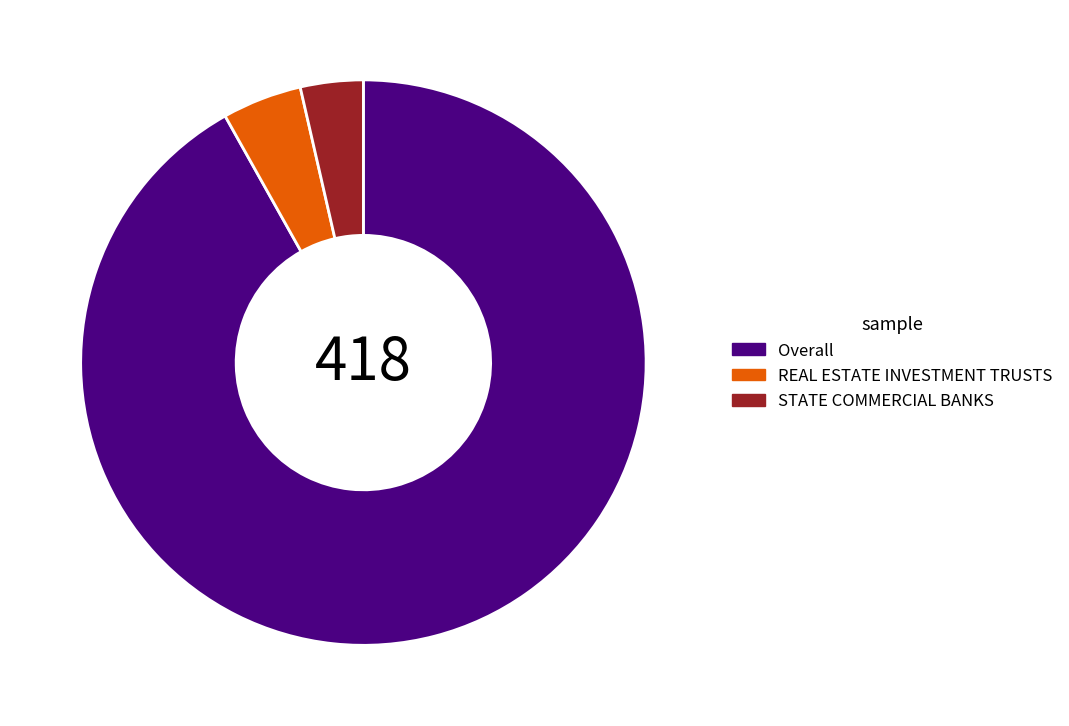

True or false: REAL ESTATE INVESTMENT TRUSTS accounts for 18% of the total.

False